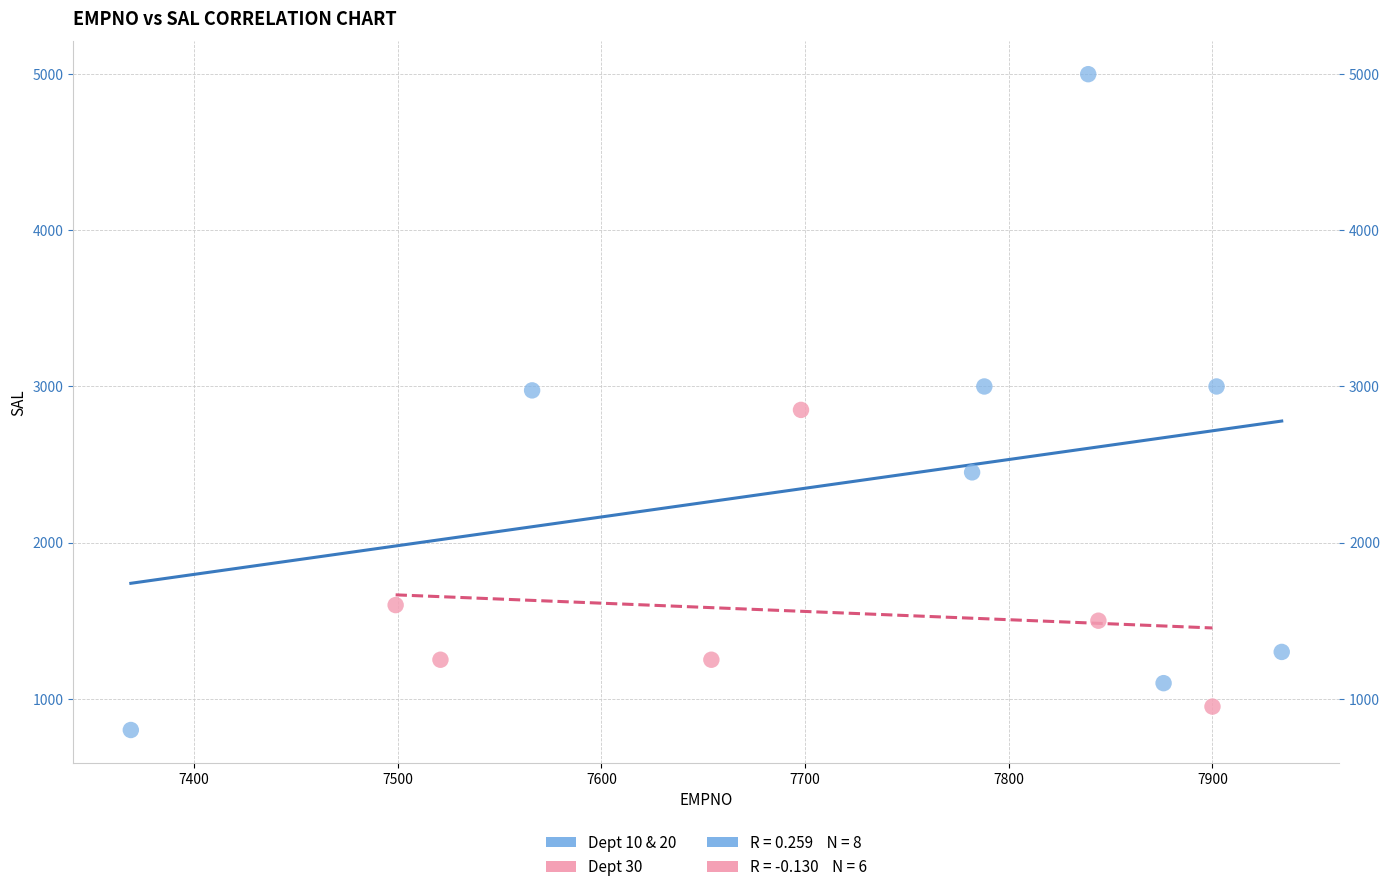

Which series reaches the maximum Y coordinate?

Dept 10 & 20